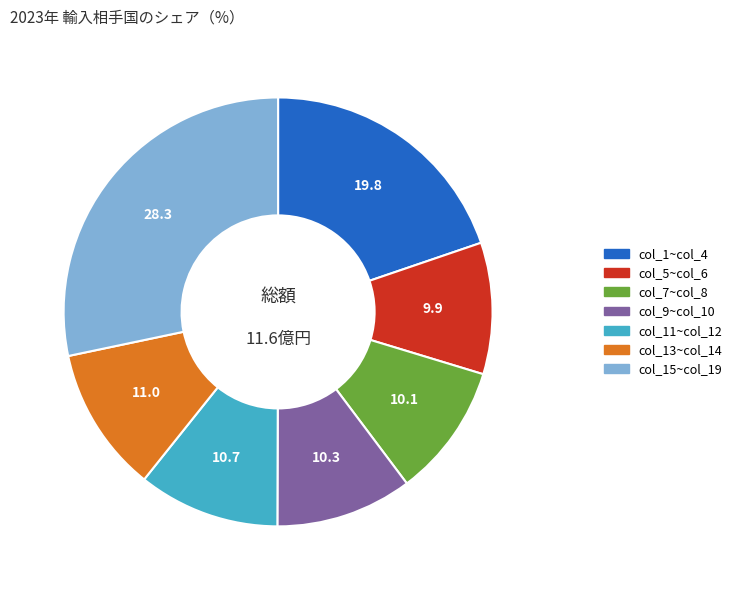

Is there a majority slice in this chart?

No